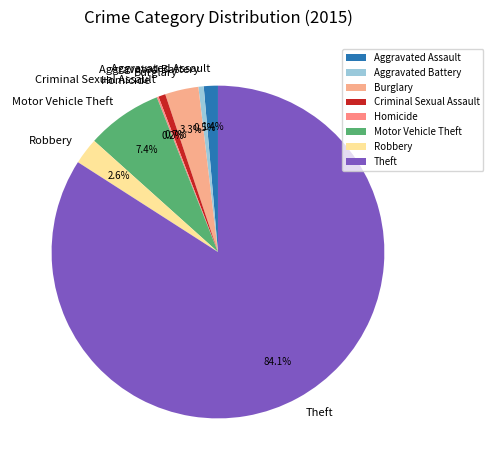

Is there a majority slice in this chart?

Yes